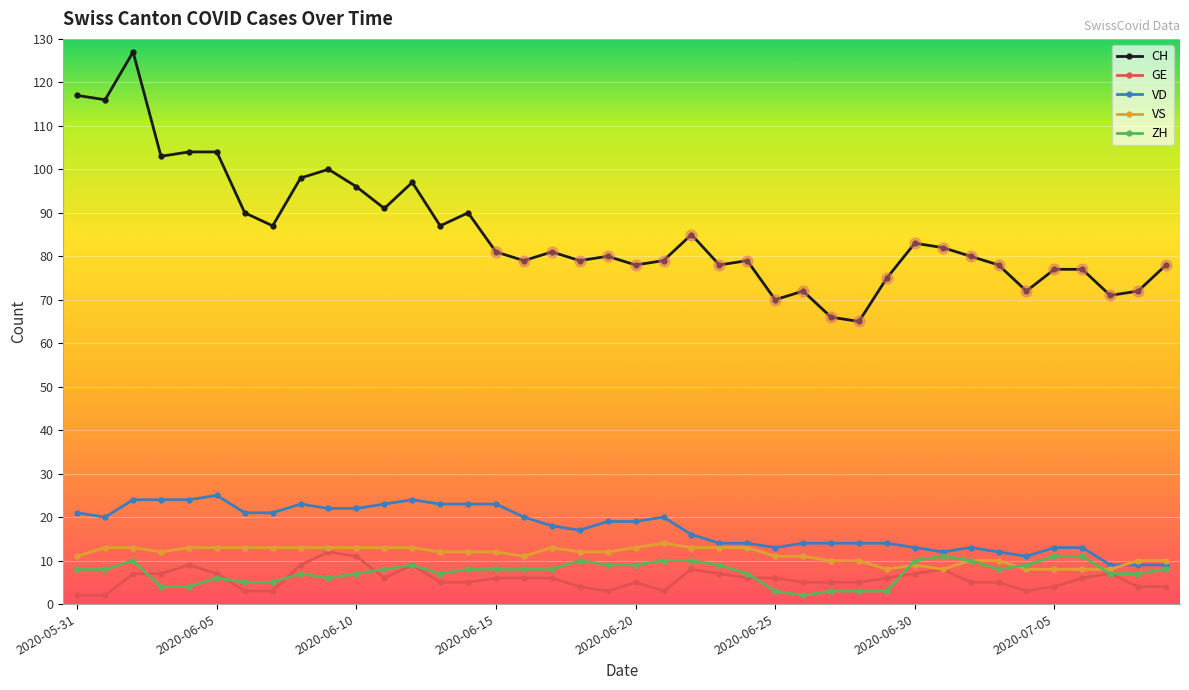

Which series has the largest range (max minus min)?

CH